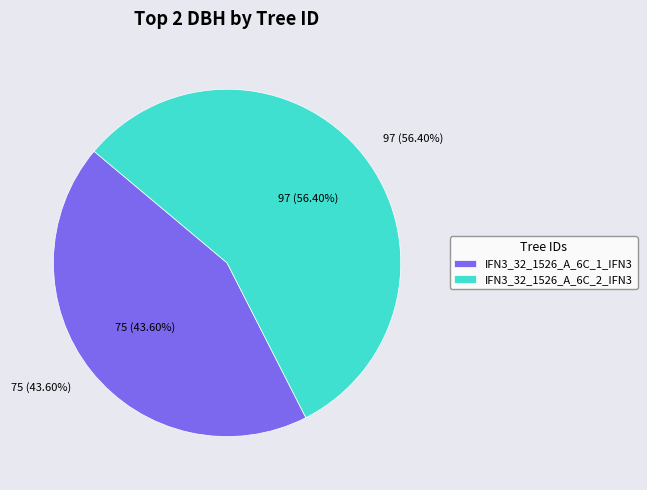

How many slices are in this pie chart?

2